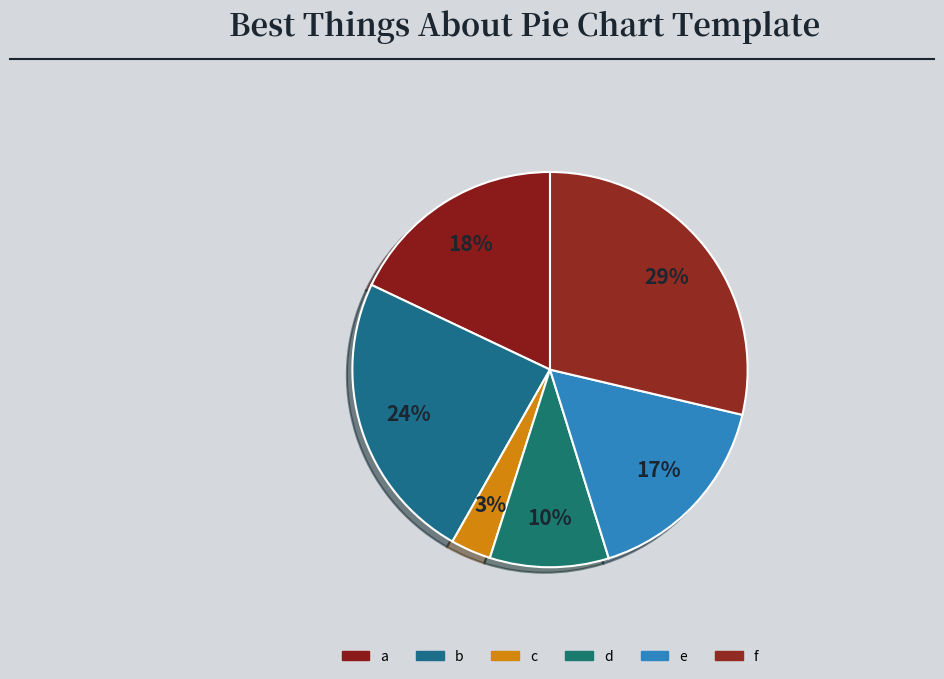

What is the largest slice in the pie chart?

f